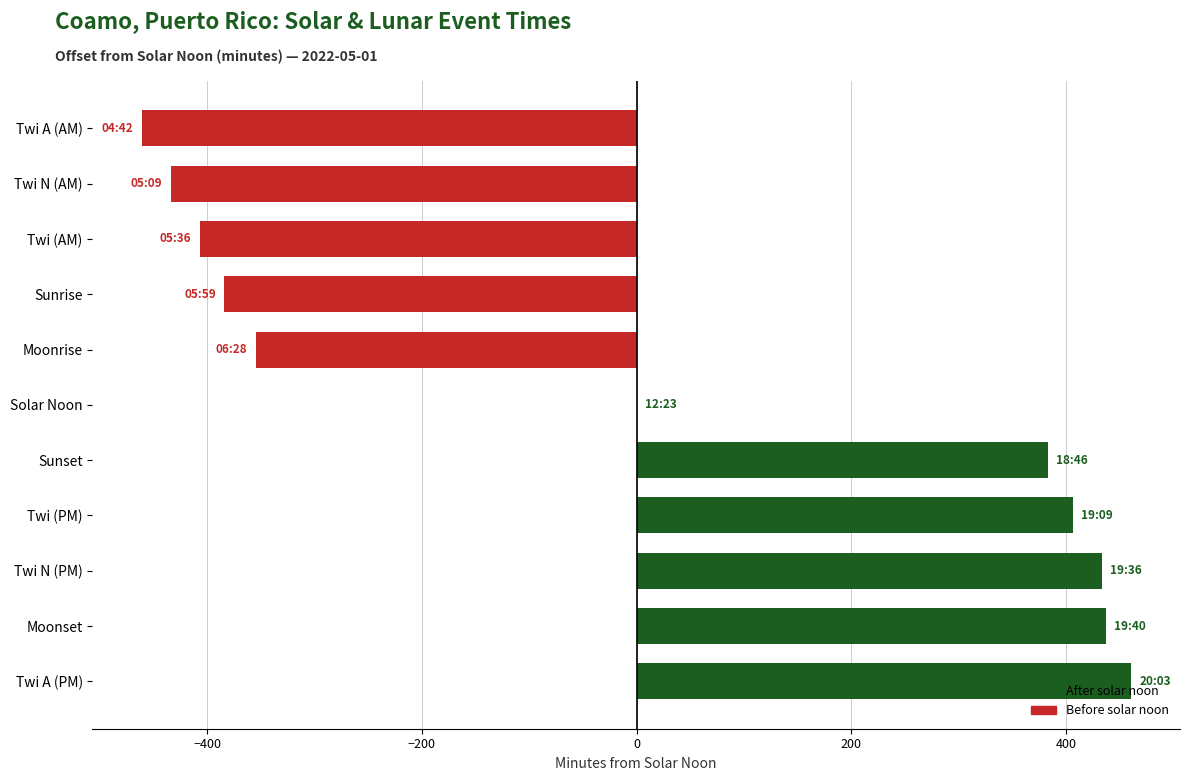

What is the maximum value shown in the chart?

460